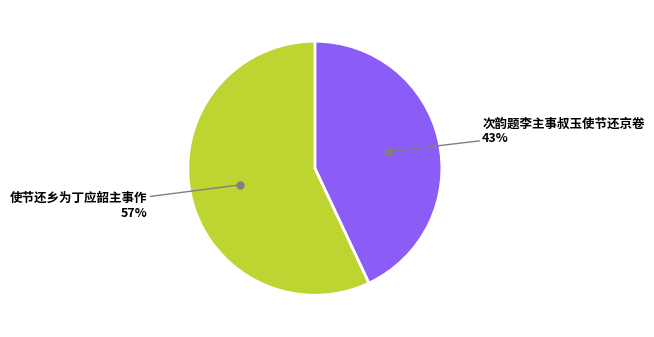

To the nearest percent, what is the combined percentage of 次韵题李主事叔玉使节还京卷 and 使节还乡为丁应韶主事作?

100%